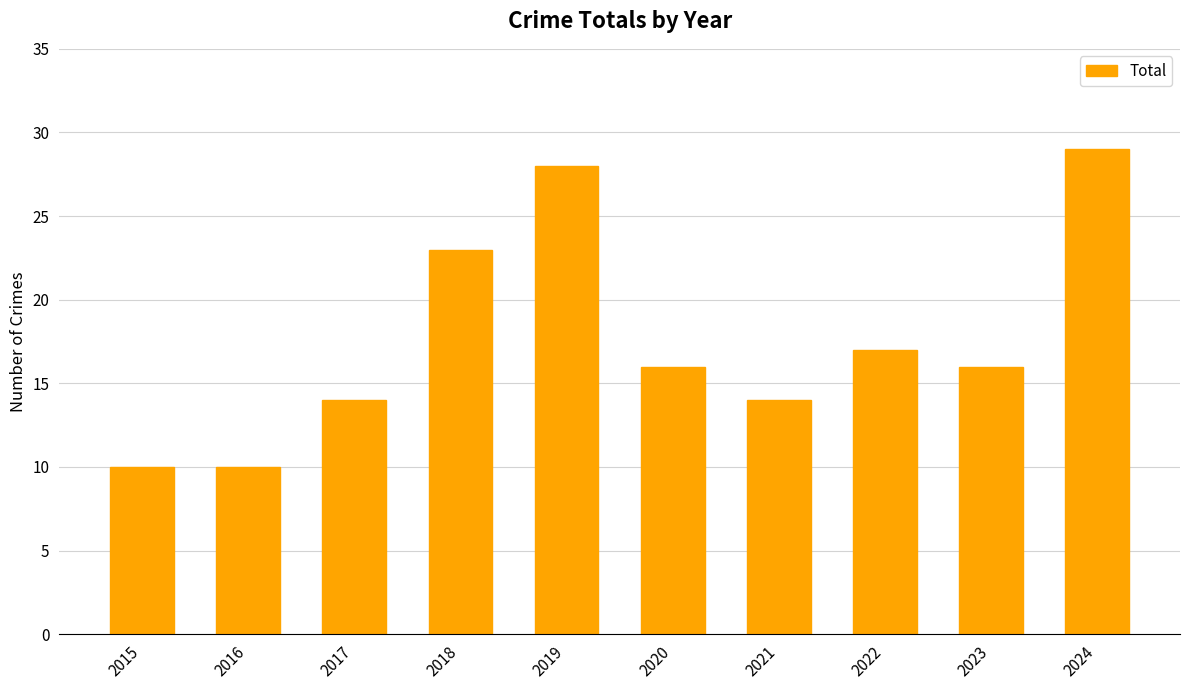

Reading left to right, extract all data points from this chart.

10	10	14	23	28	16	14	17	16	29